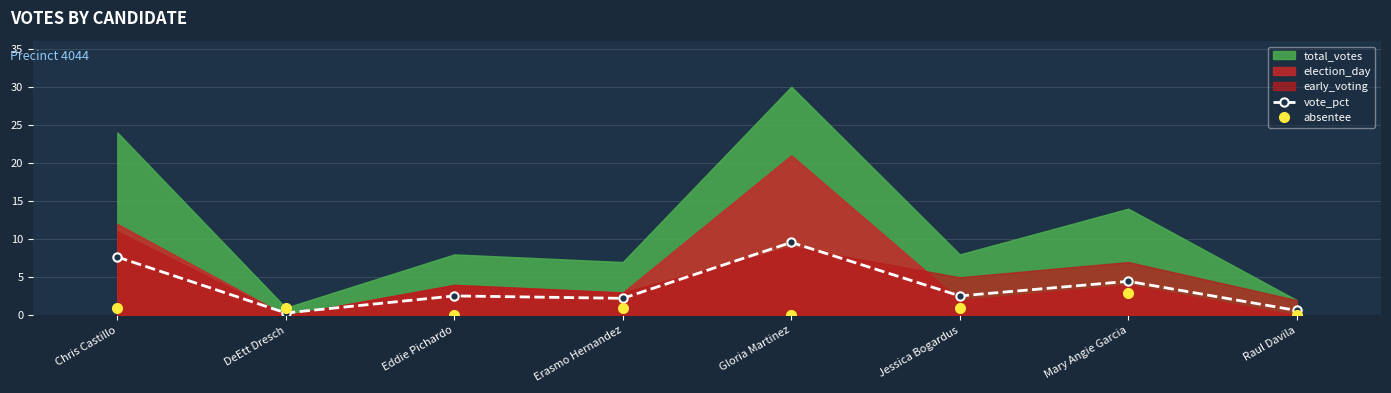

Count the absentee values in the range 0 to 1.

7